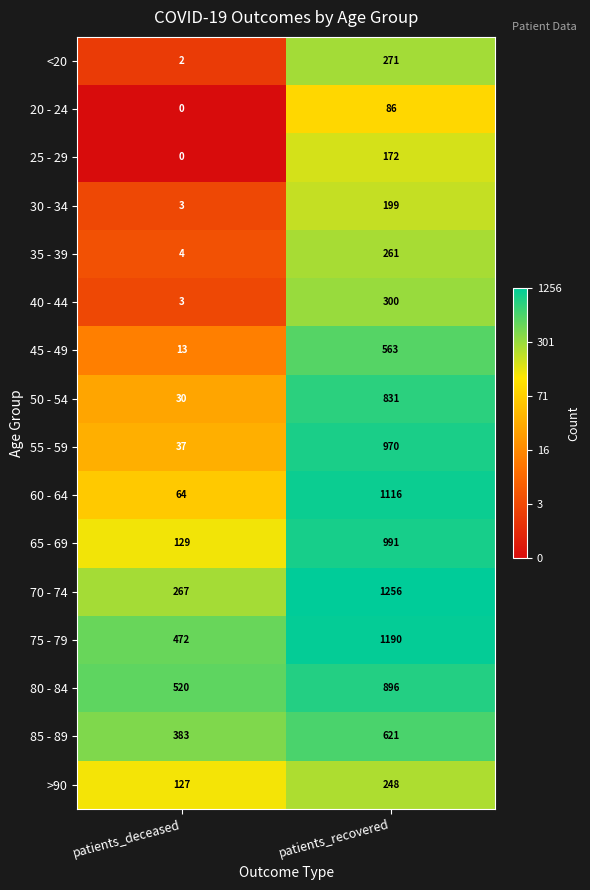

The value of 35 - 39 at patients_deceased is 4. True or false?

True